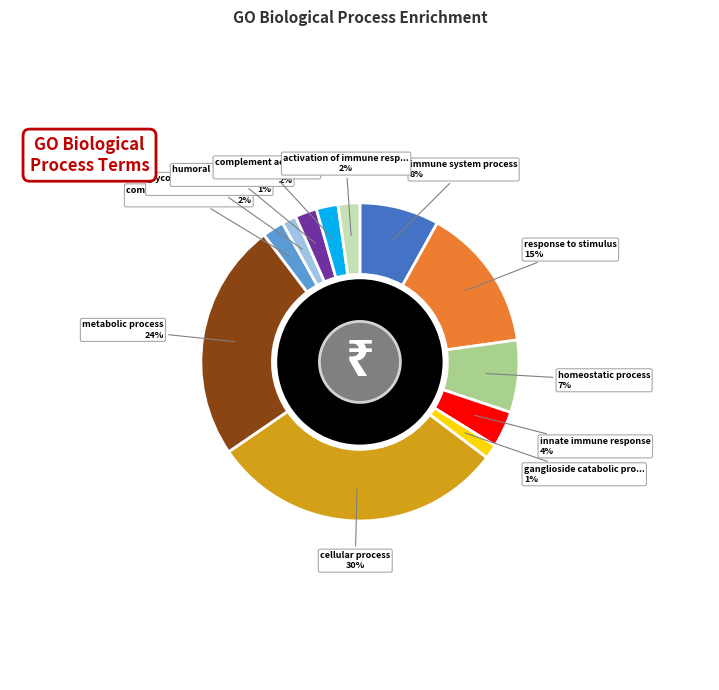

Count the number of slices in the pie.

12